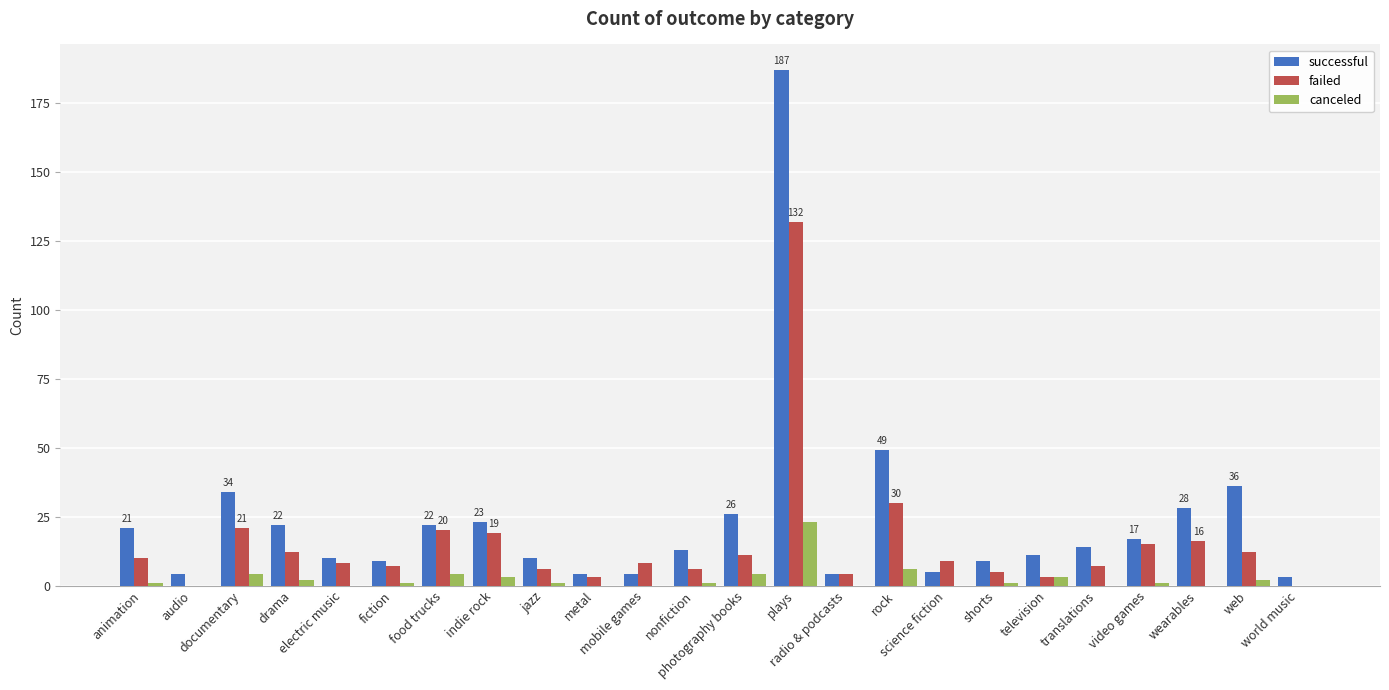

At which category is the sum across all series the highest?

plays